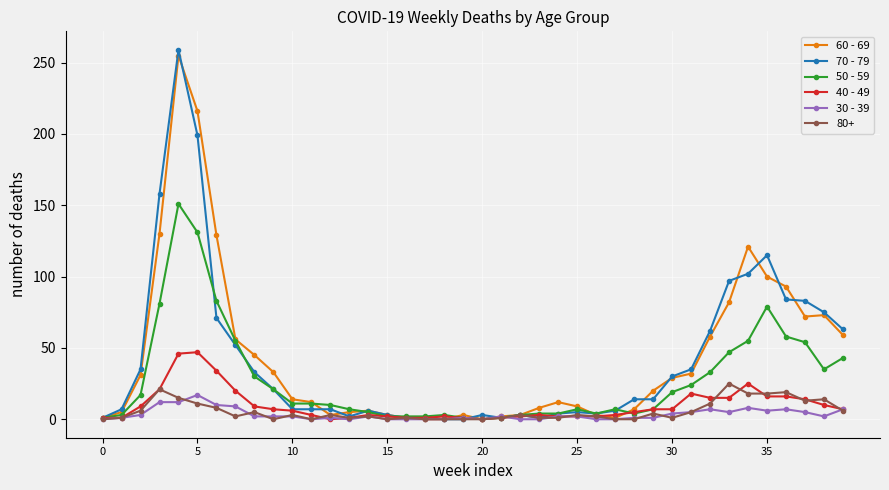

True or false: 60 - 69 has more than 1 interior local peaks.

True